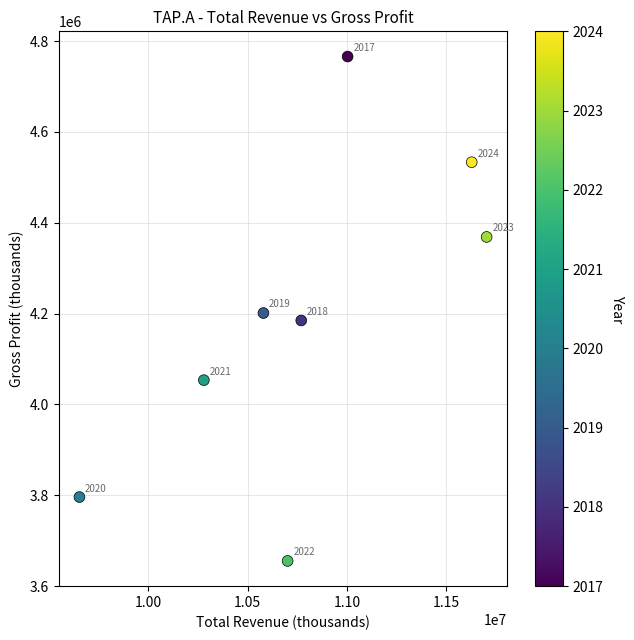

What is the average Y value?

4194850